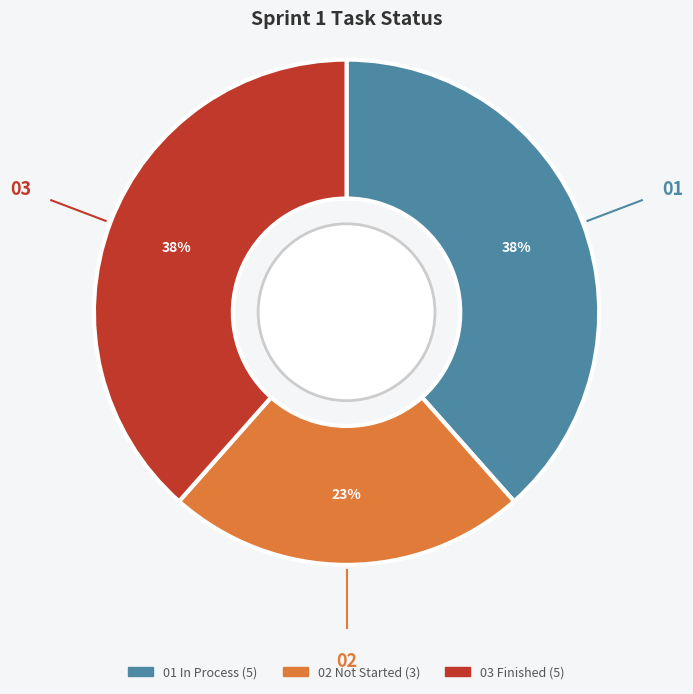

To the nearest percent, what is the average slice percentage?

33%